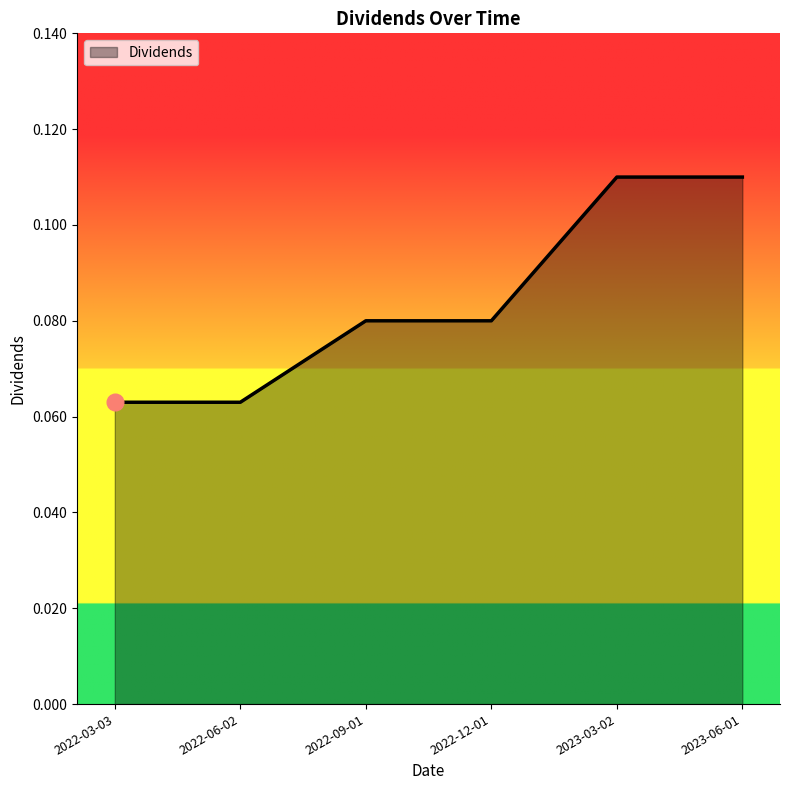

What position from the right is 2022-06-02?

5